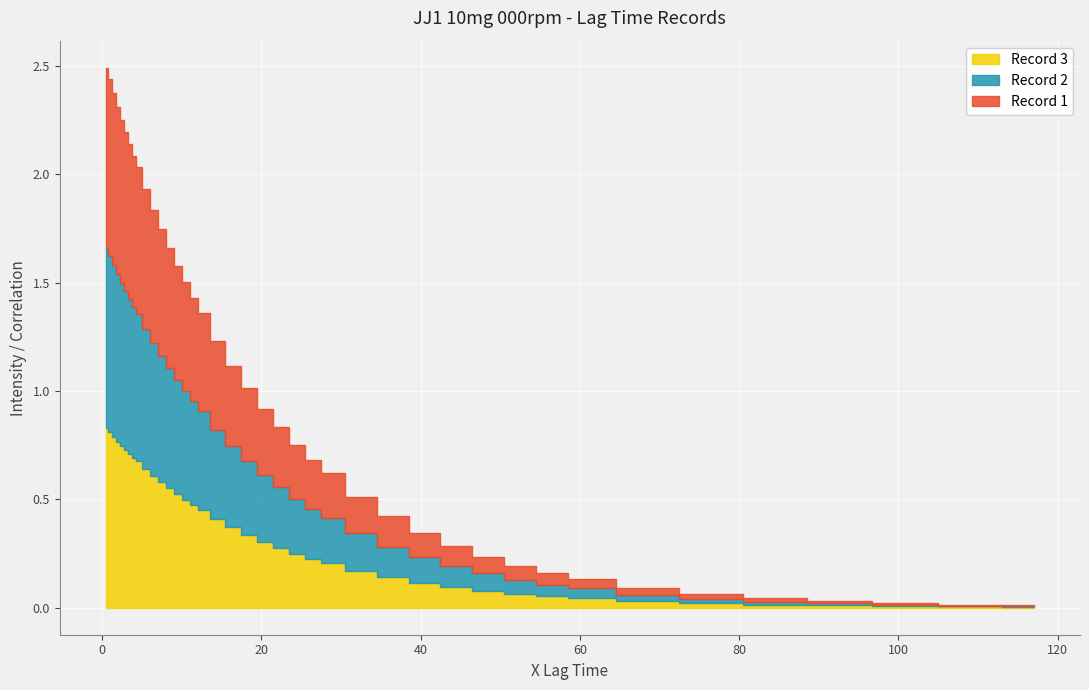

The value of Record 2 at 60.5 is 0.0. True or false?

True